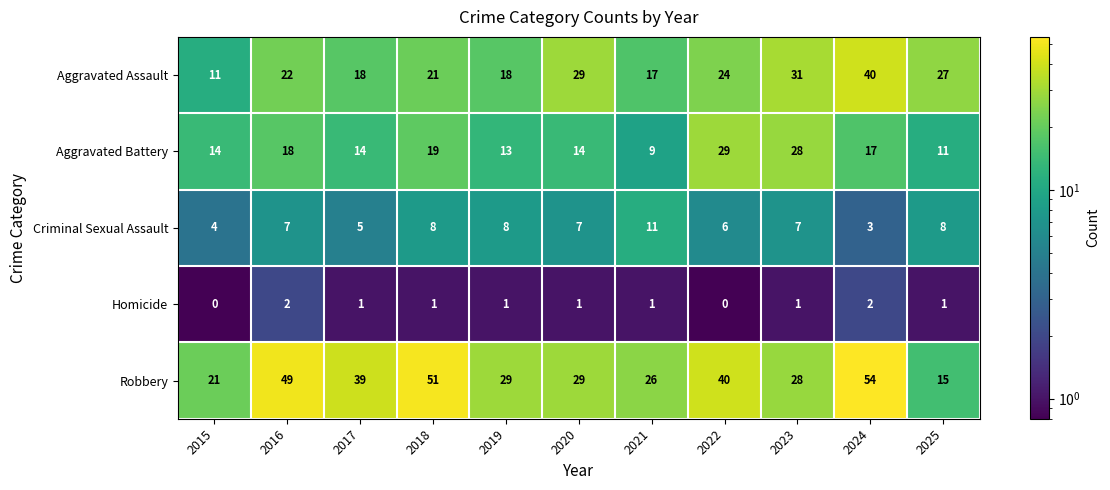

Rank the series by their maximum value, from lowest to highest.

Homicide, Criminal Sexual Assault, Aggravated Battery, Aggravated Assault, Robbery